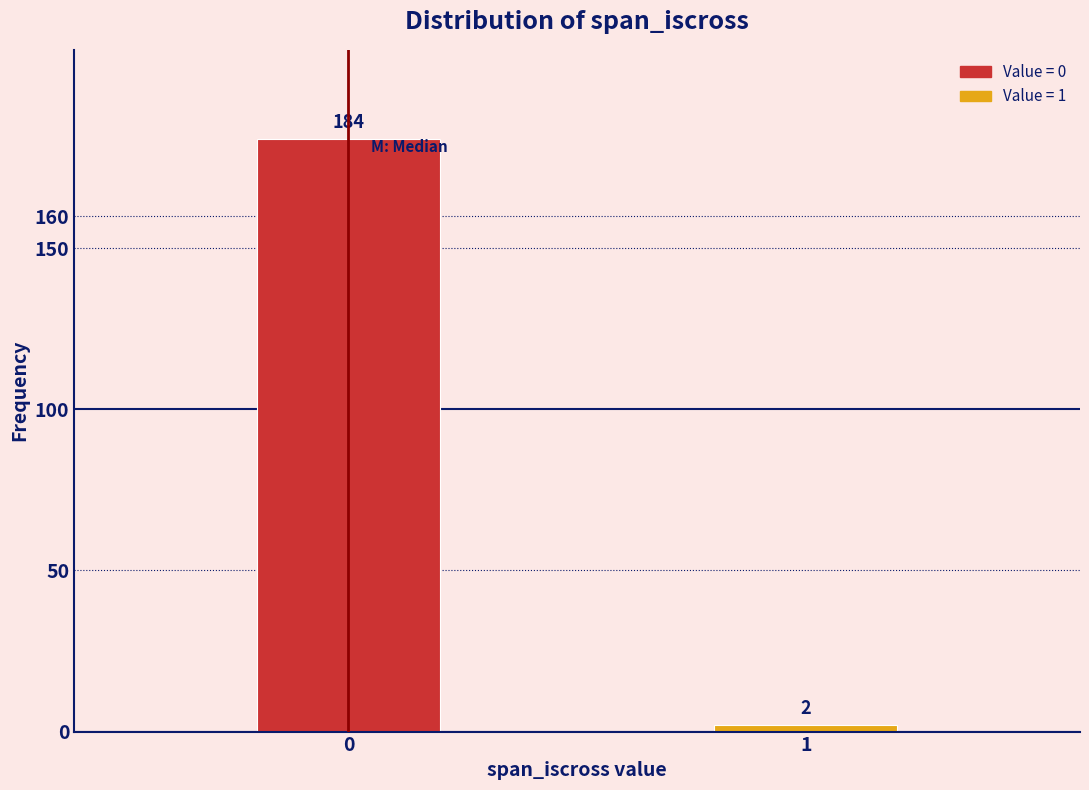

Reading left to right, what are all the values shown in this chart?

184	2